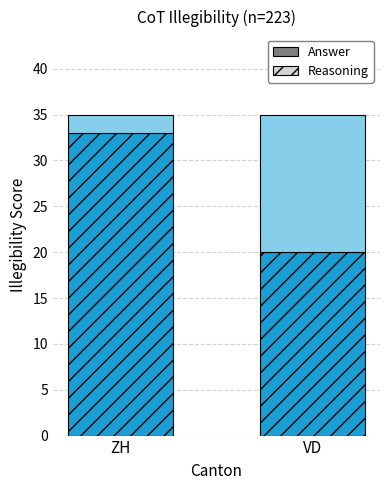

What is the sum of the Answer values at VD and ZH?

53